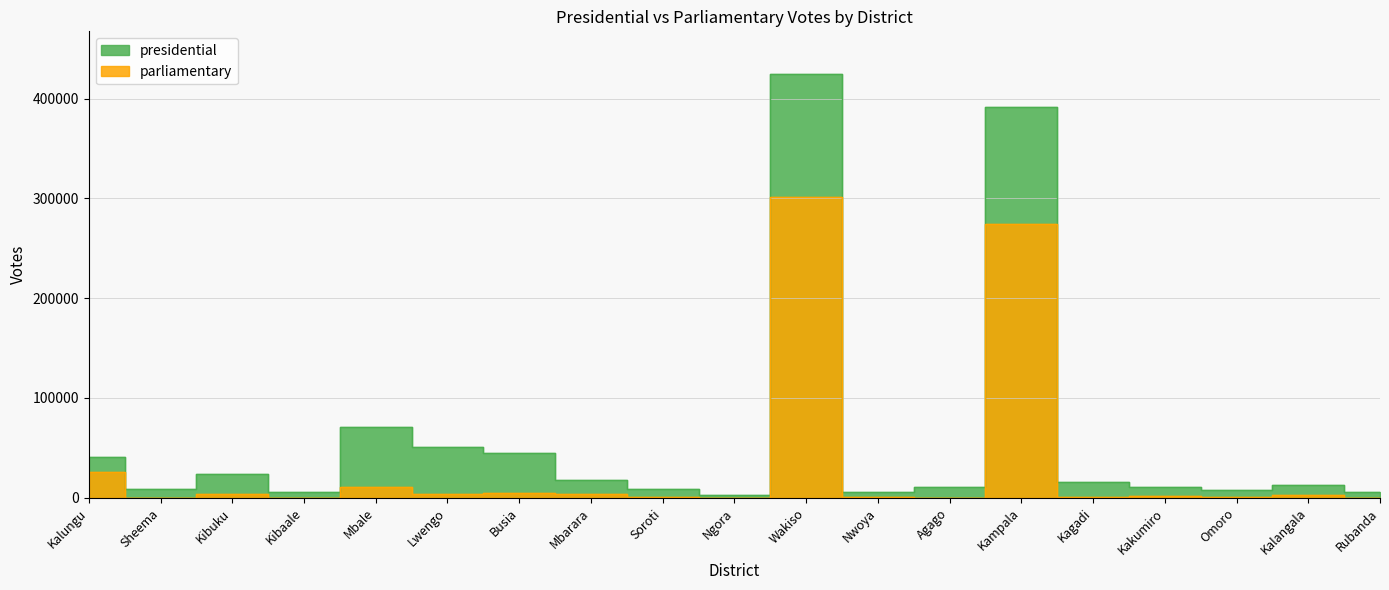

Is it true that parliamentary equals 11203 at Mbale?

True